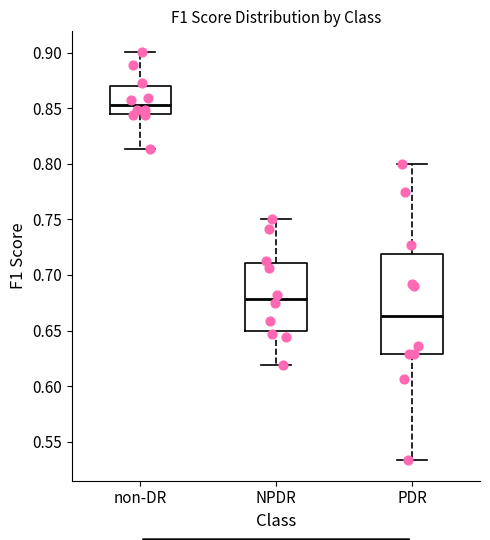

Where does the lower whisker of the box for non-DR end on the y-axis? The values are not printed on the chart, so give them approximately, as read against the axis.

0.815